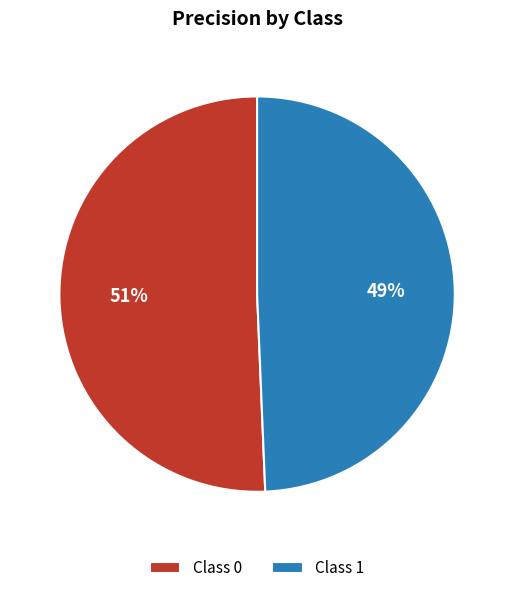

Do Class 1 and Class 0 together represent more than half of the pie?

Yes